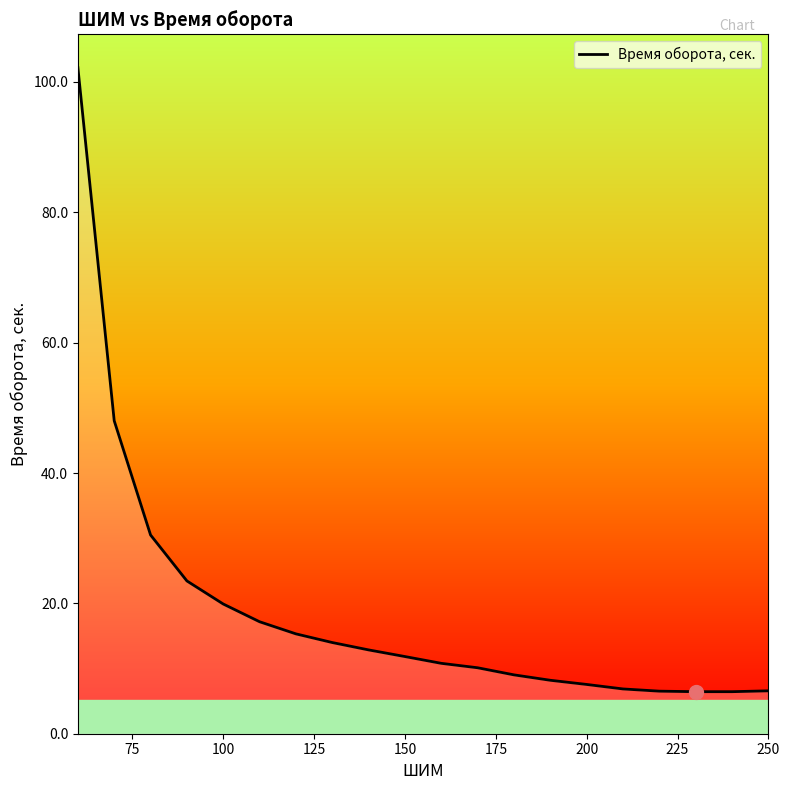

What is the greatest value displayed?

102.2